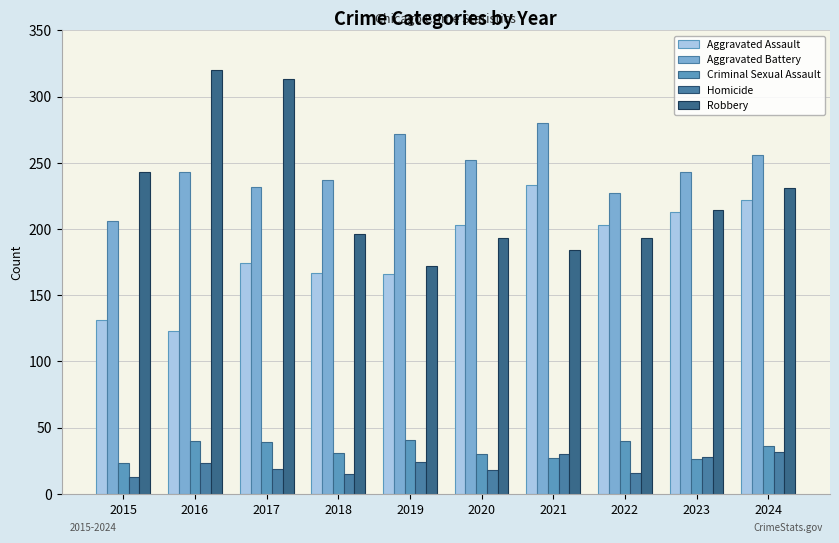

The Aggravated Assault series shows 68 at 2022. True or false?

False